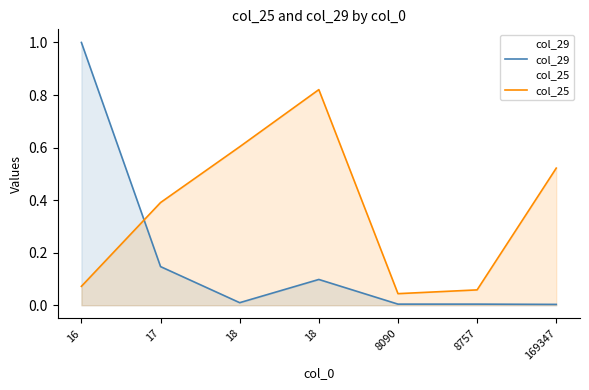

True or false: col_25 and col_29 intersect in this chart.

True